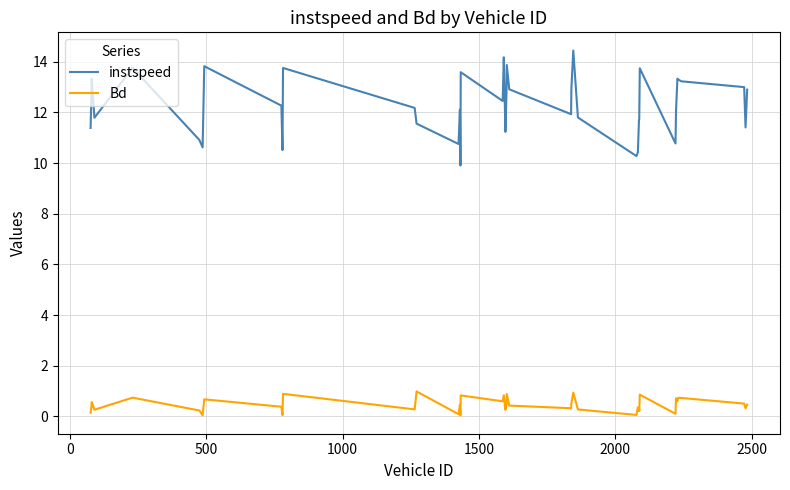

Which series has the largest total across all categories?

instspeed